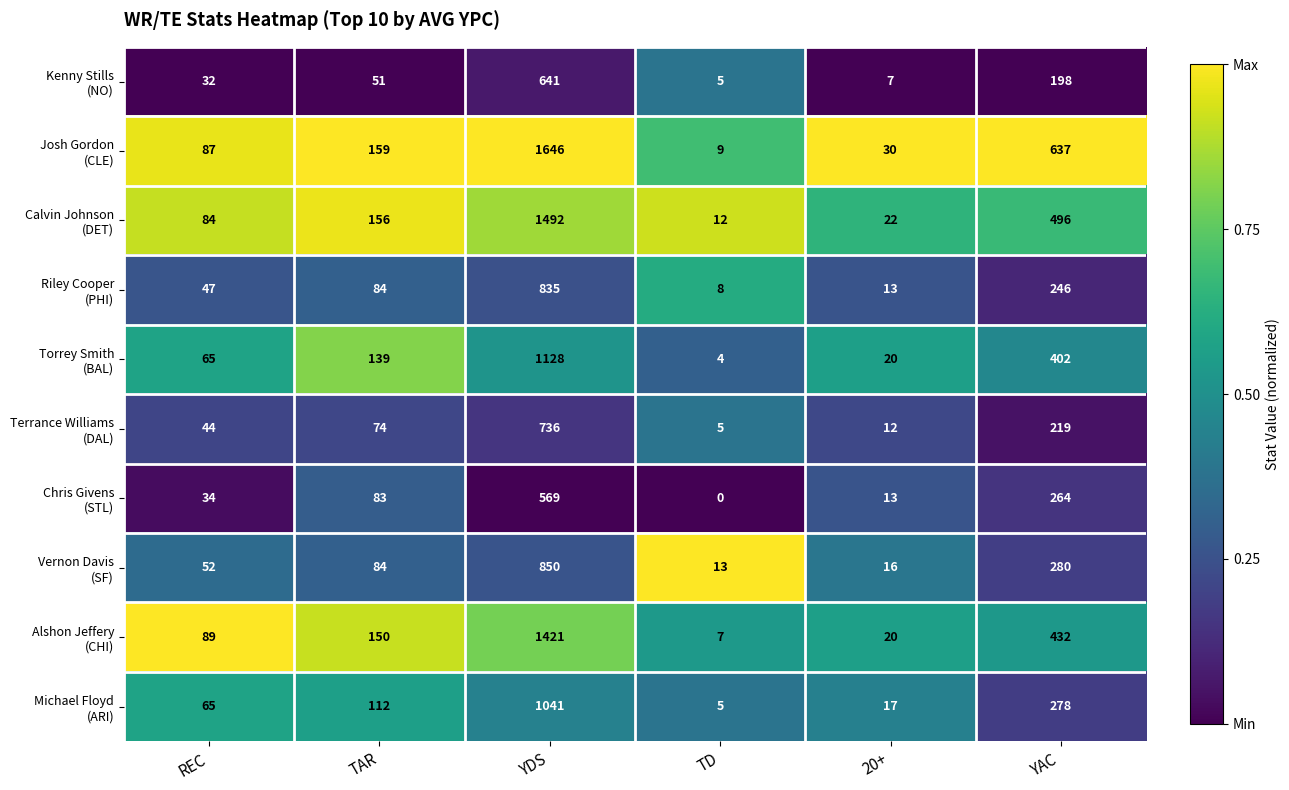

What is the spread (max minus min) of values at YAC?

439